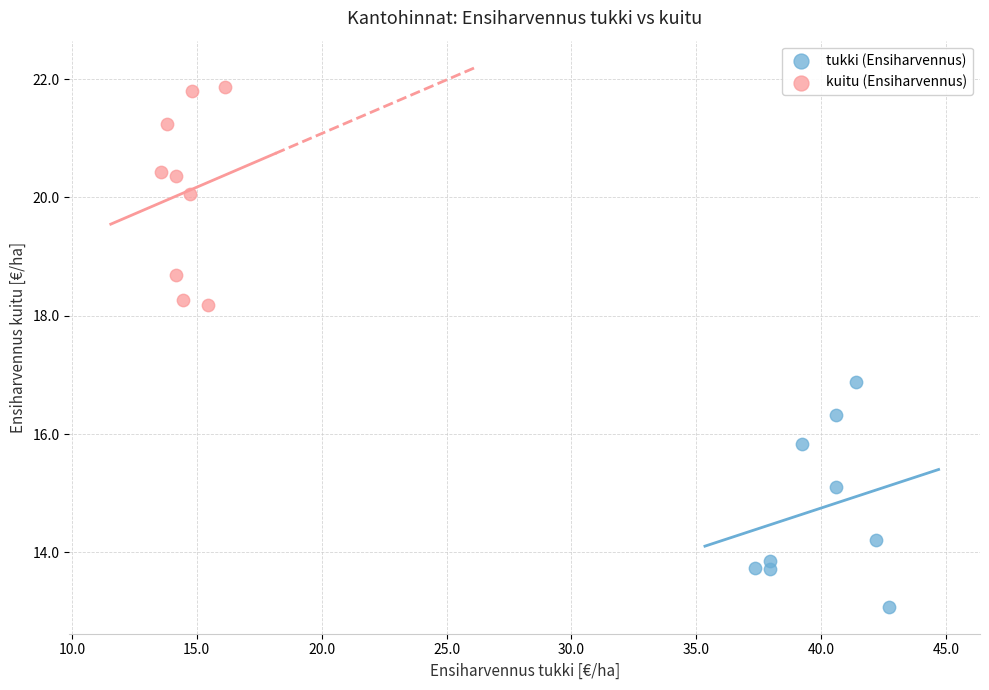

Which series contains the highest Y value?

kuitu (Ensiharvennus)